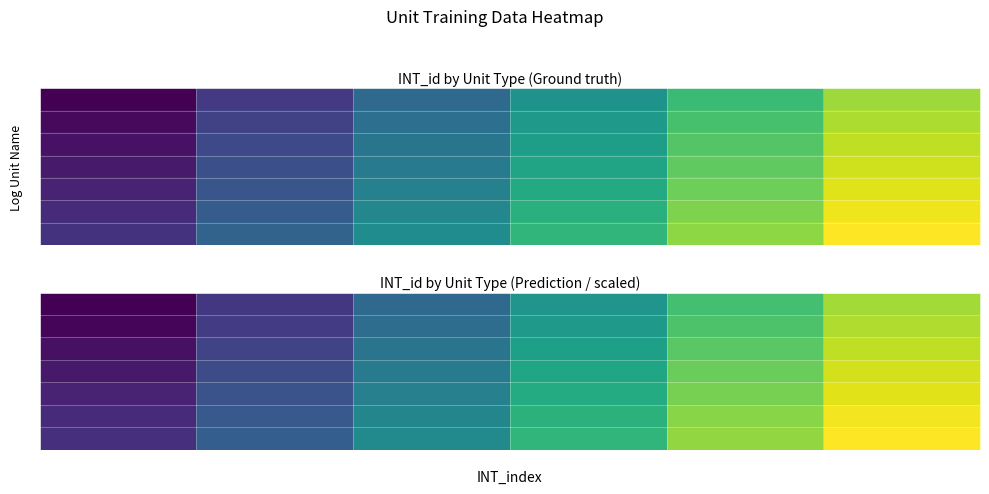

Rank the series by their maximum value, from lowest to highest.

1, 2, 3, 4, 5, 6, 7